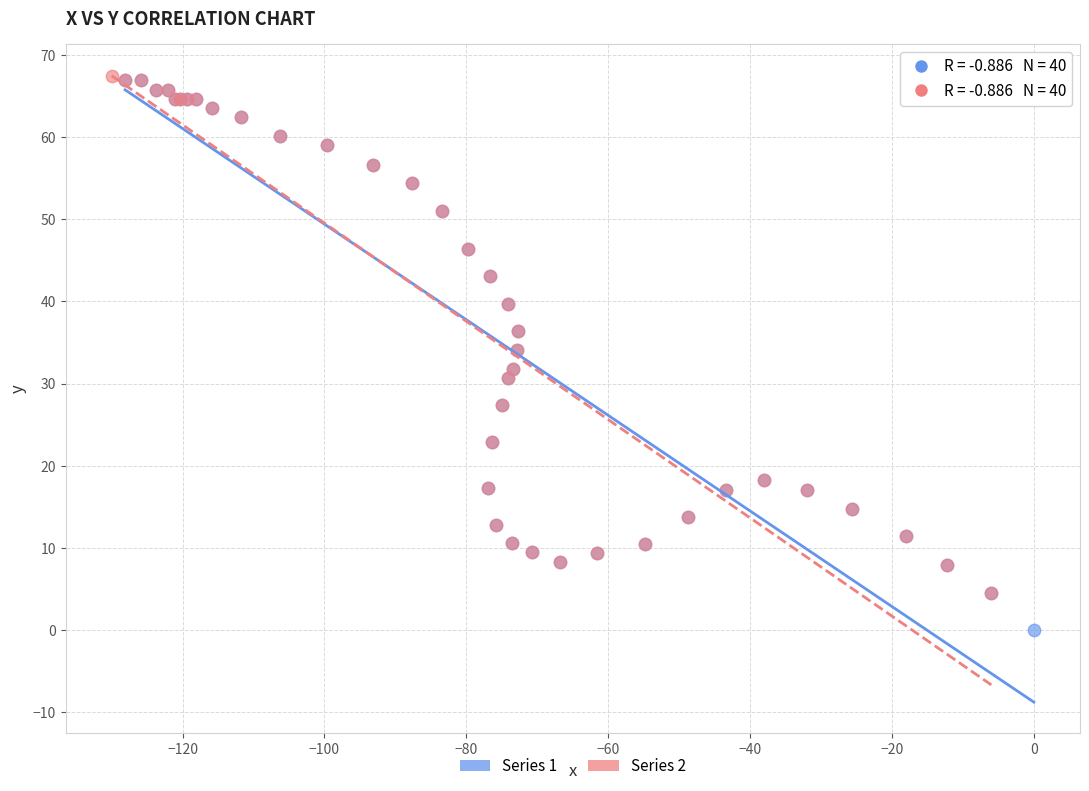

Which series has the widest spread of Y values?

Series 1